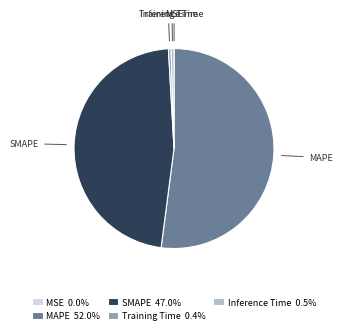

What is the largest slice in the pie chart?

MAPE